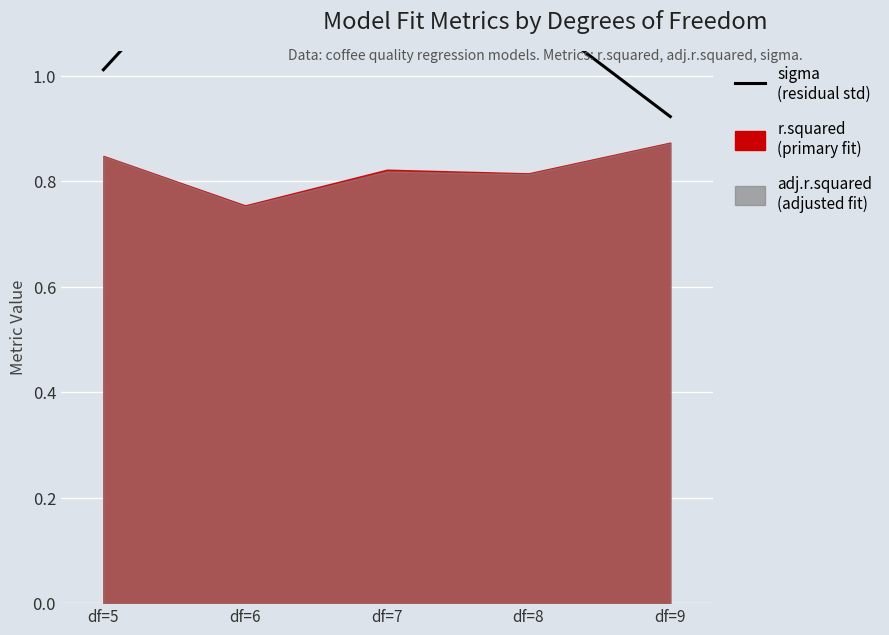

How many values are below 1?

1